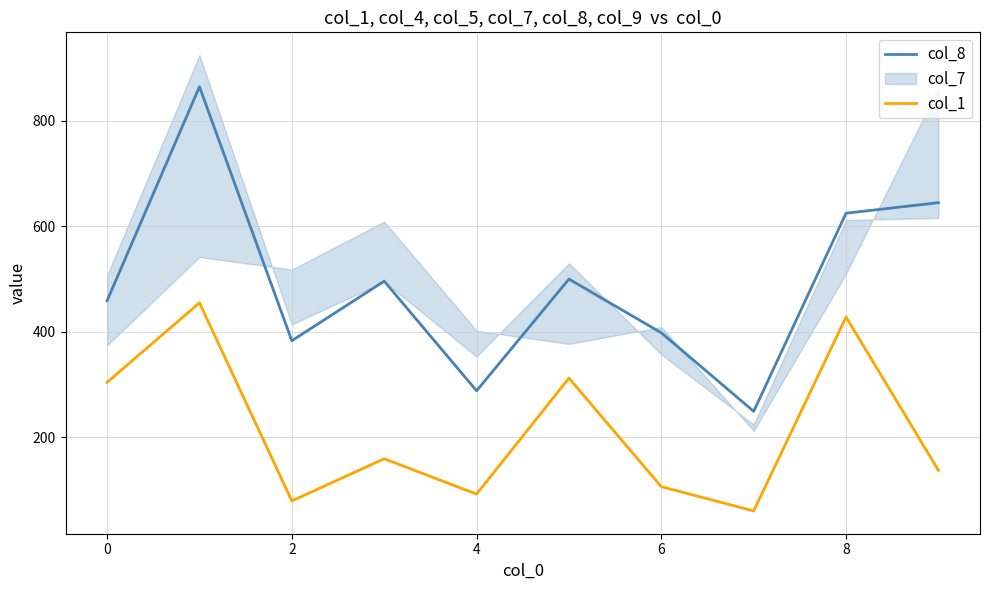

The value of col_8 at 6 is 398. True or false?

True